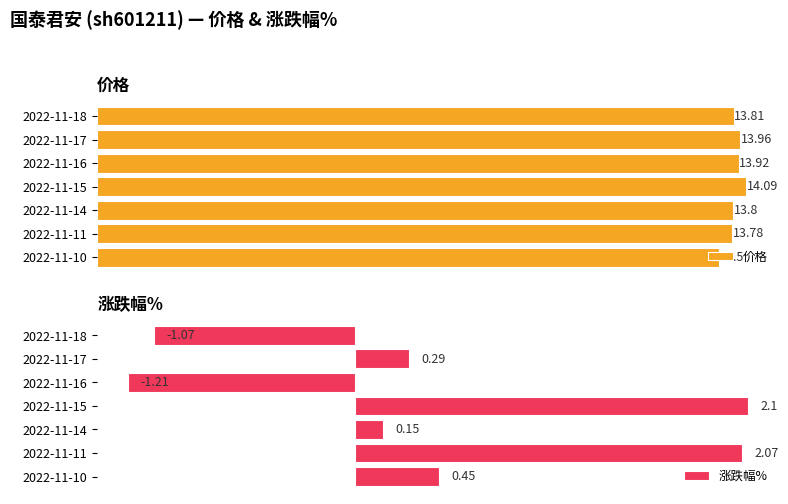

List the labels in order of 价格 value, largest first.

2022-11-15, 2022-11-17, 2022-11-16, 2022-11-18, 2022-11-14, 2022-11-11, 2022-11-10